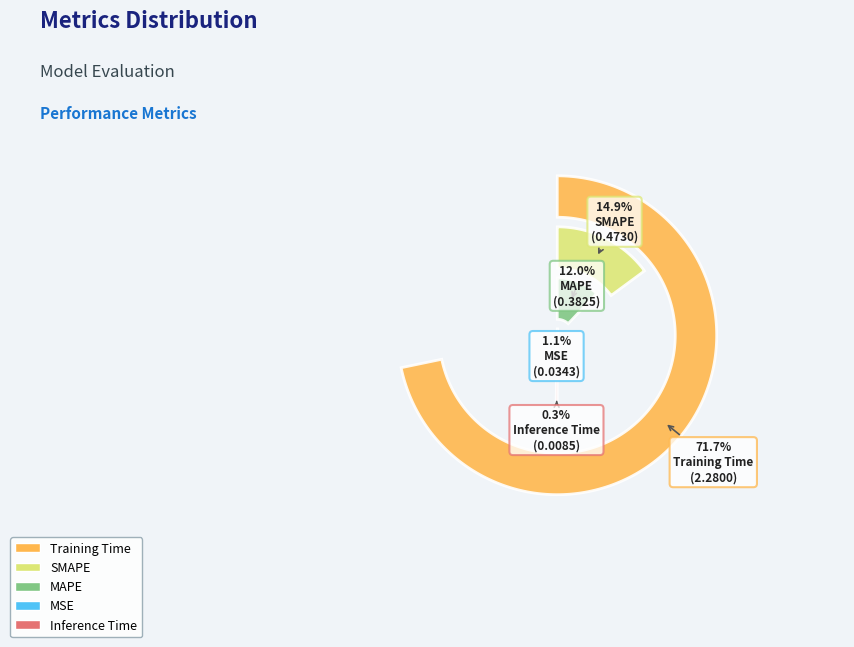

Rank the categories by value from highest to lowest.

Training Time, SMAPE, MAPE, MSE, Inference Time